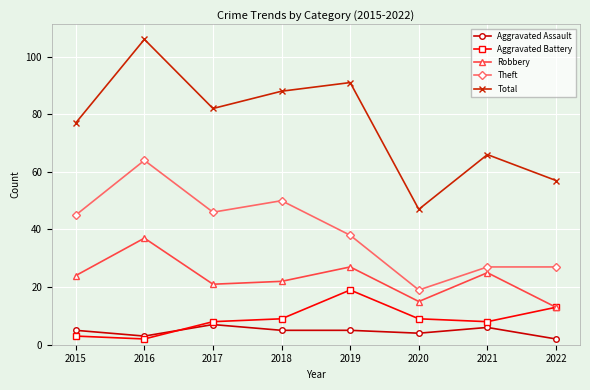

Is it true that Aggravated Battery equals 2 at 2017?

False